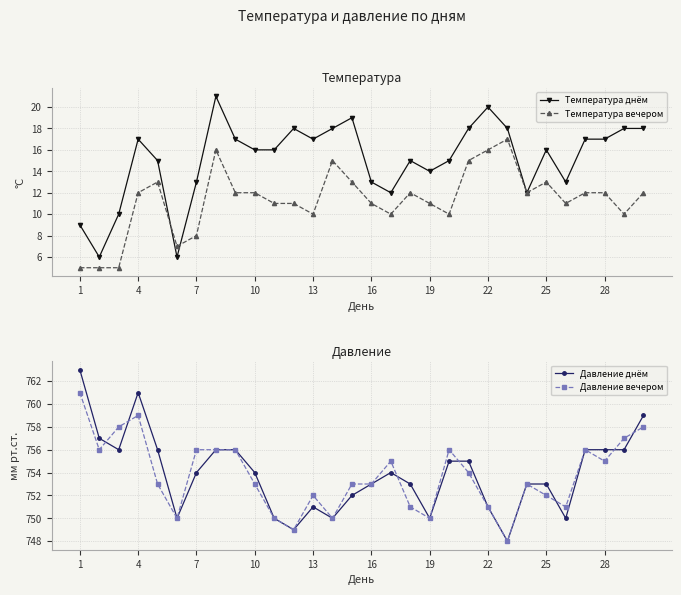

How many intersections are there between Температура вечером and Температура днём?

2